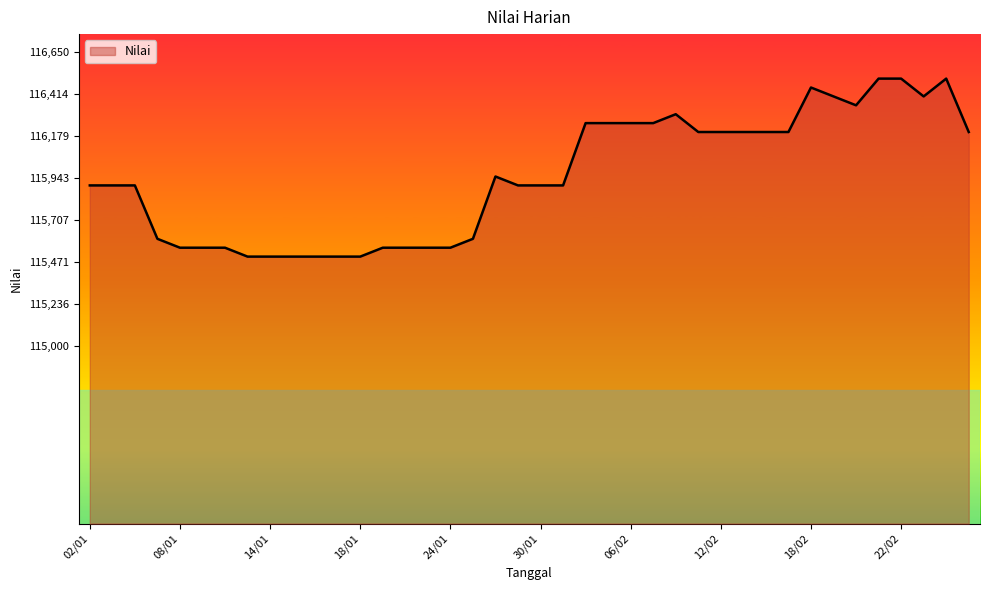

What is the difference between the maximum and minimum values?

1000